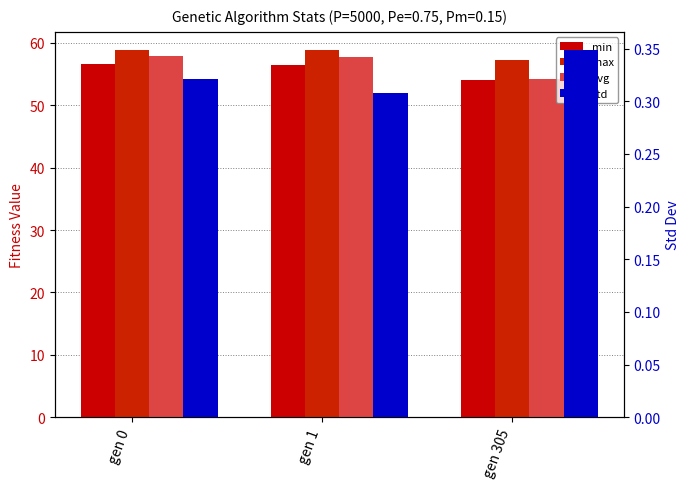

Reading left to right, extract all data points from this chart.

min: 56.6	56.5	54.1
max: 58.8	58.8	57.3
avg: 57.8	57.7	54.2
std: 0.3	0.3	0.3